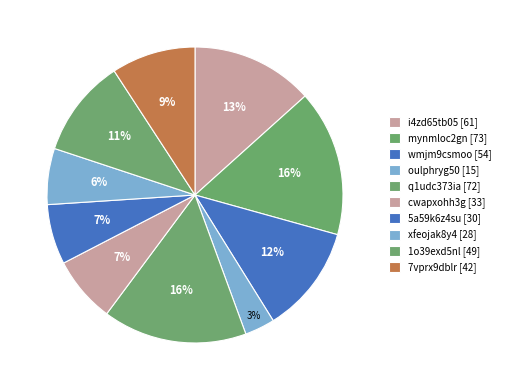

How many segments does this pie chart have?

10